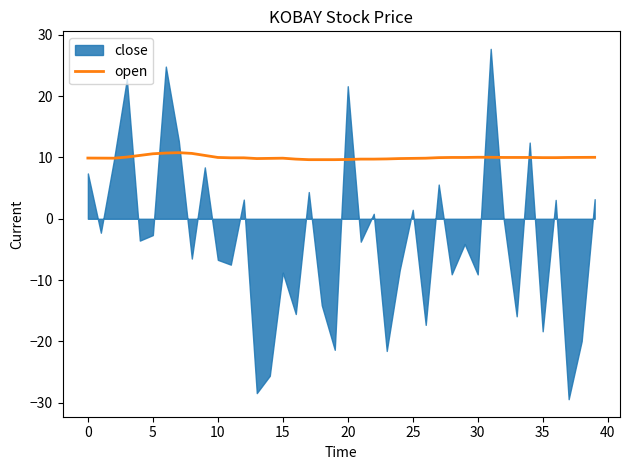

What is the lowest value of the open series?

9.6